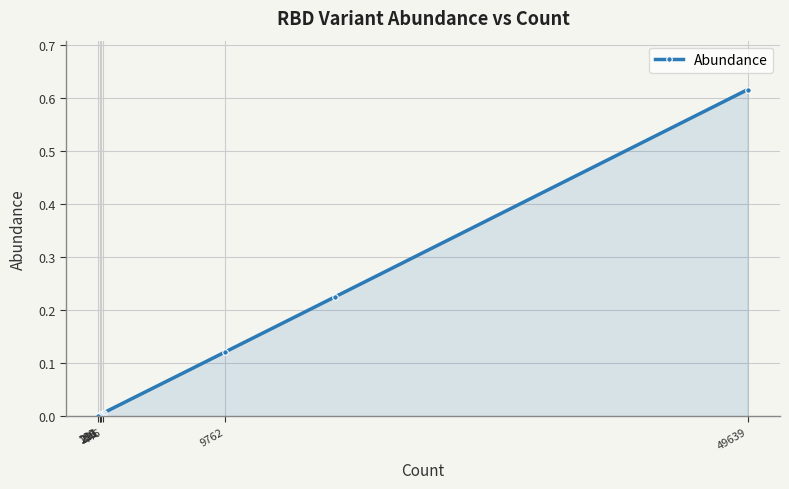

What is the difference between the maximum and minimum values?

0.6